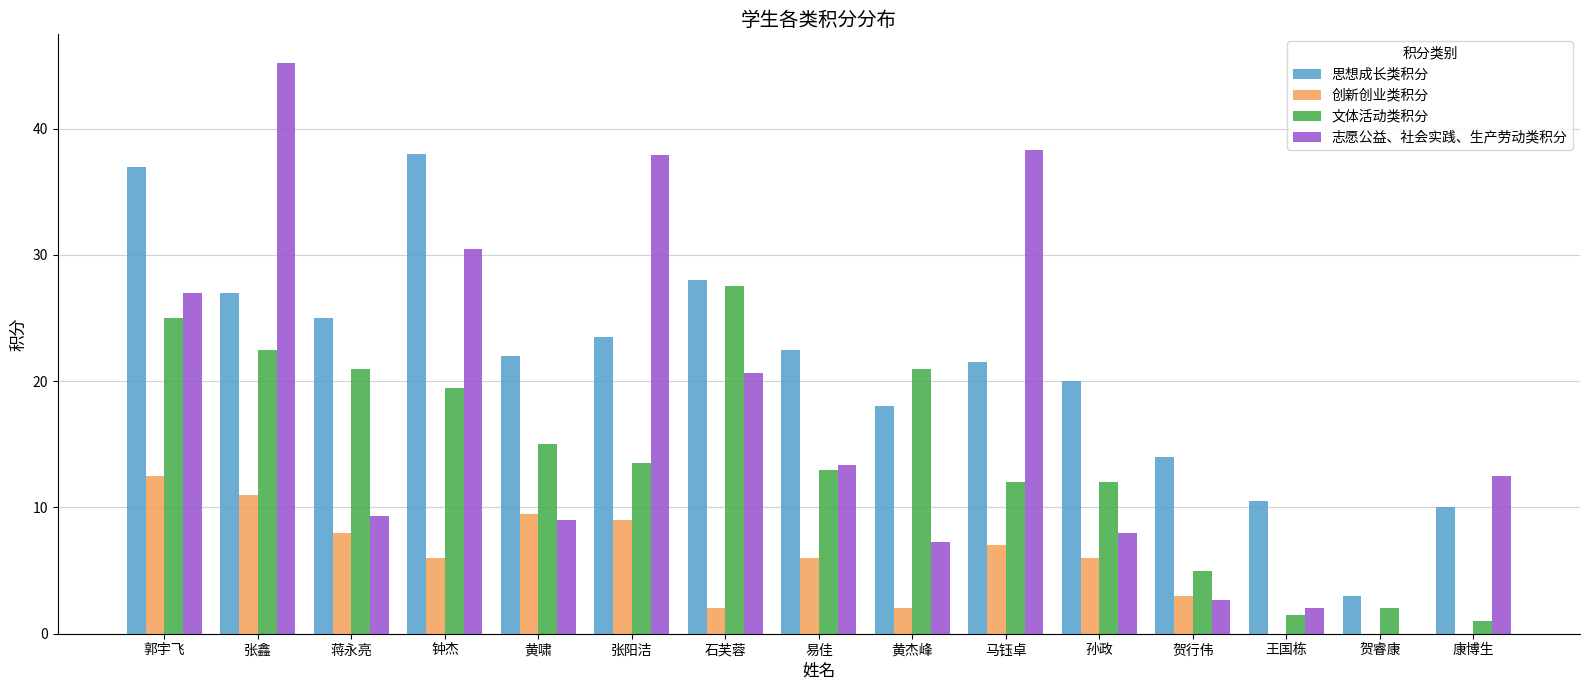

At which label is 志愿公益、社会实践、生产劳动类积分 closest to 22?

石芙蓉